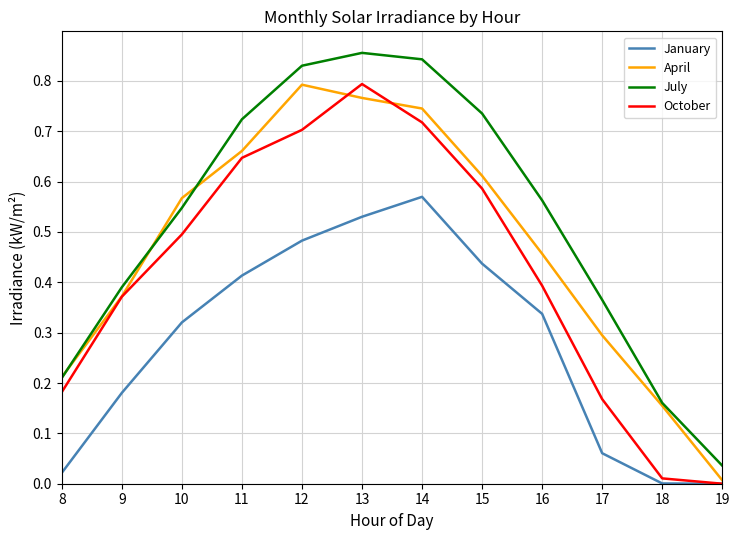

Which series has the largest total across all categories?

July